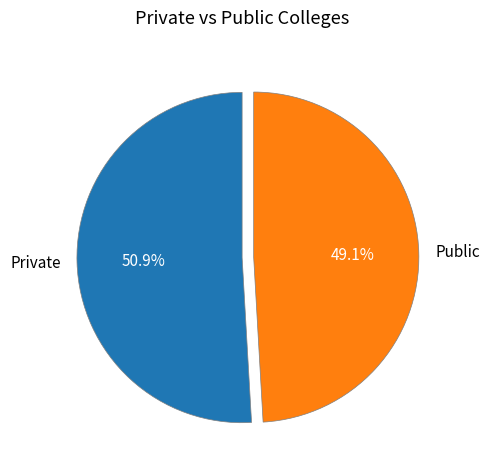

What is the total percentage of Public and Private?

100.0%